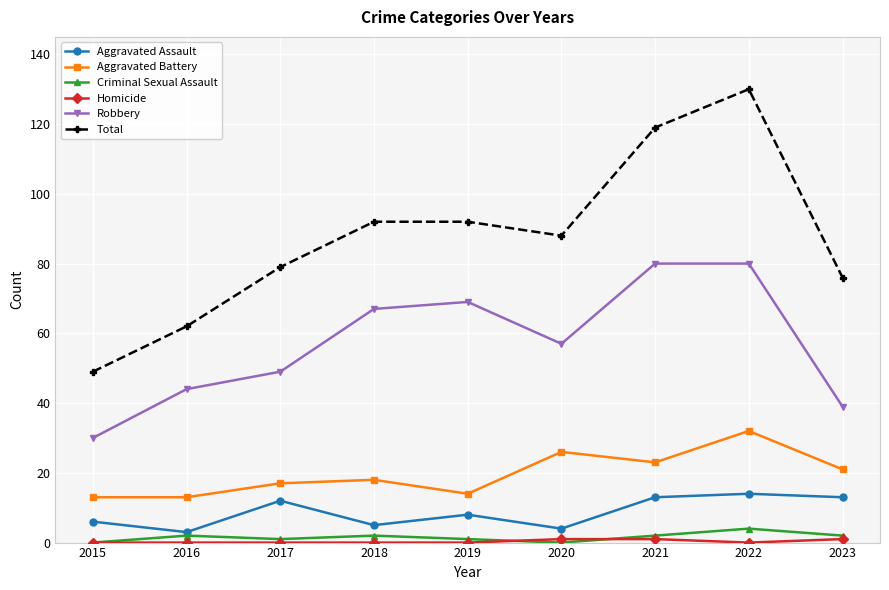

Which category has the highest value across all series?

2022